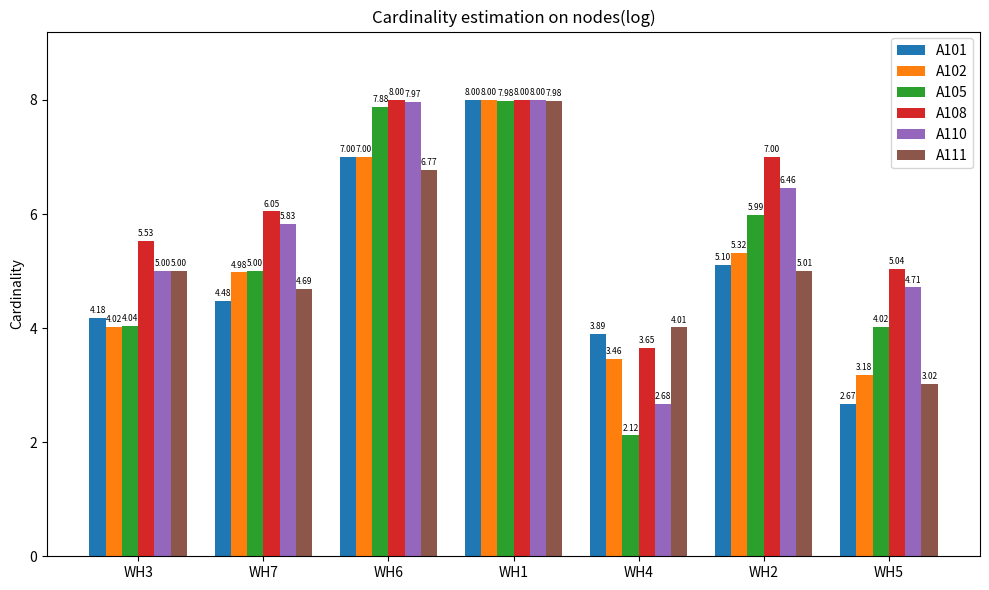

What is the total value across all series at WH2?

34.9